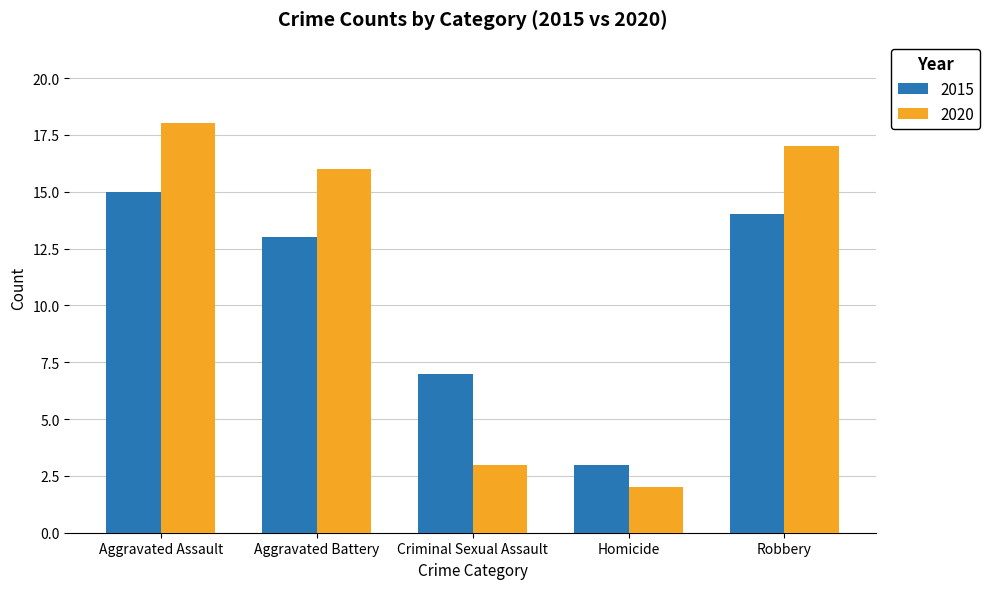

Which label corresponds to the smallest value in the chart?

Homicide